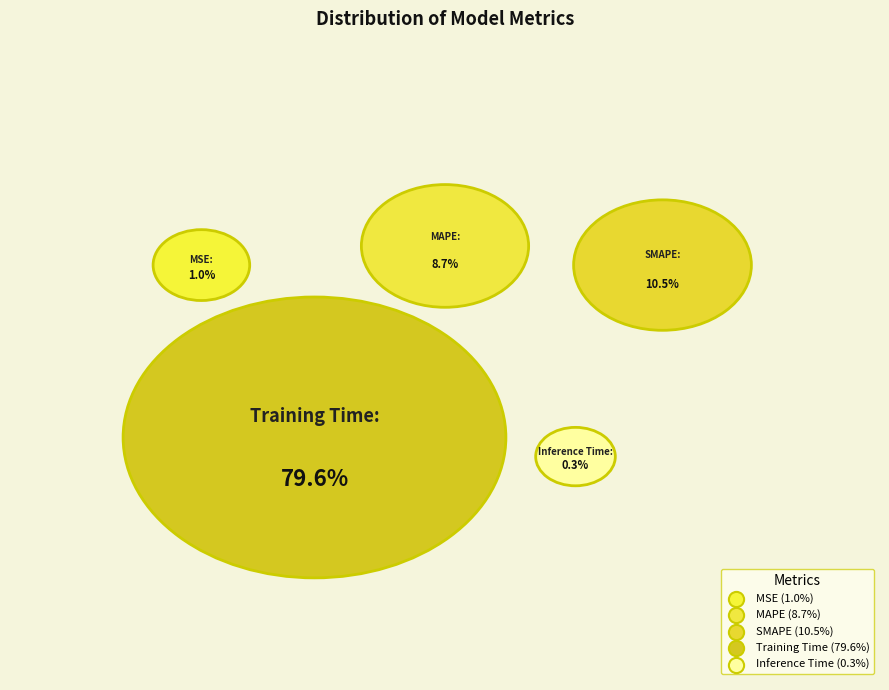

True or false: Inference Time accounts for 11% of the total.

False